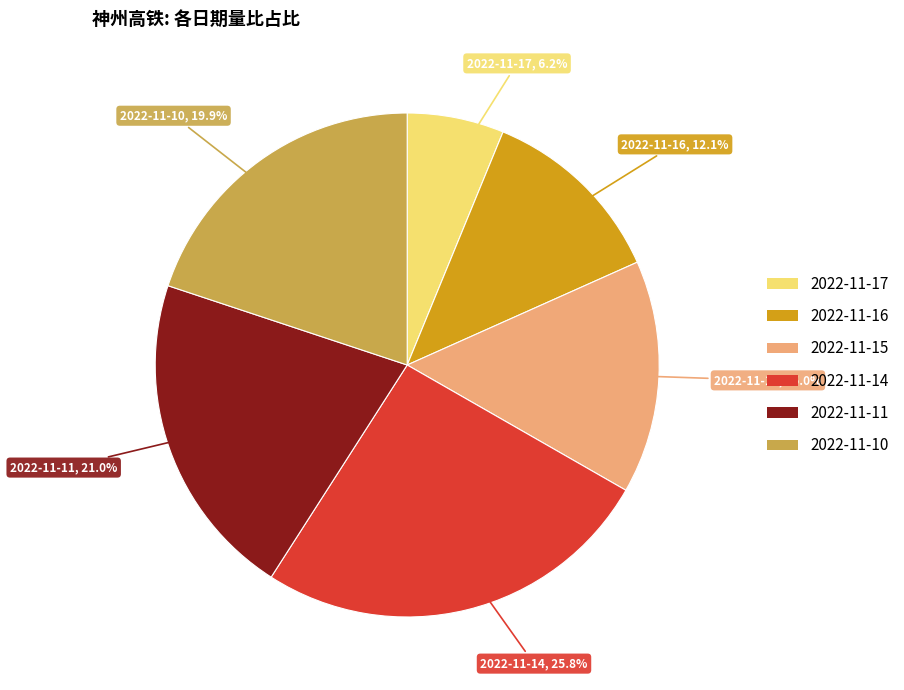

To the nearest percent, what is the combined percentage of 2022-11-15 and 2022-11-10?

35%